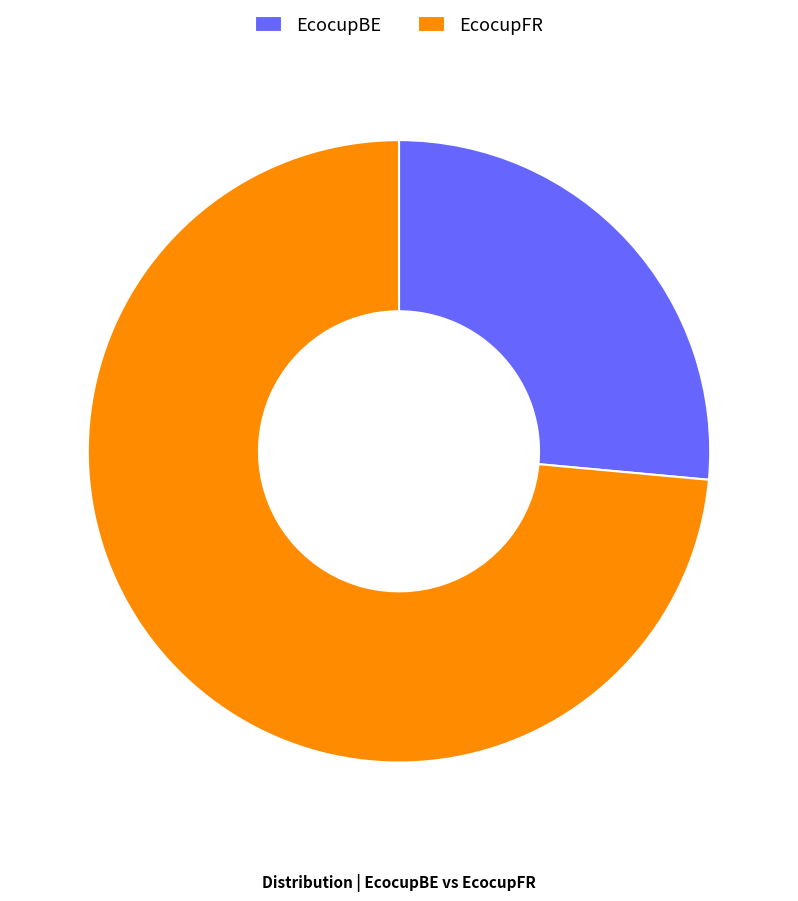

Which category has the biggest portion of the pie?

EcocupFR